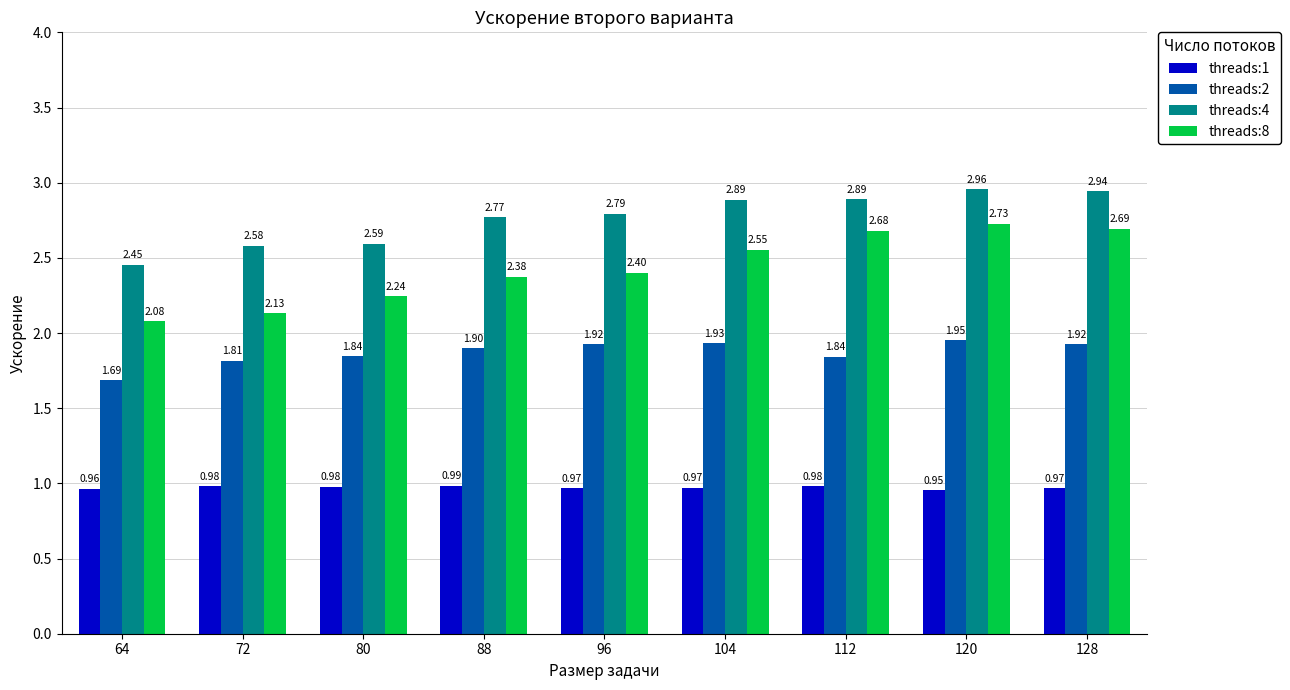

The value of threads:2 at 120 is 0.6. True or false?

False